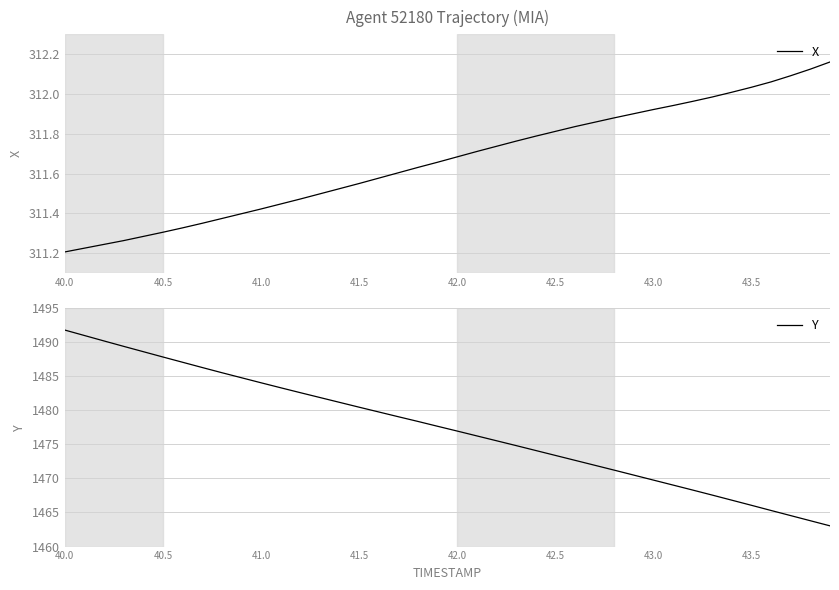

True or false: X has a value of 311.3 at 40.5.

True